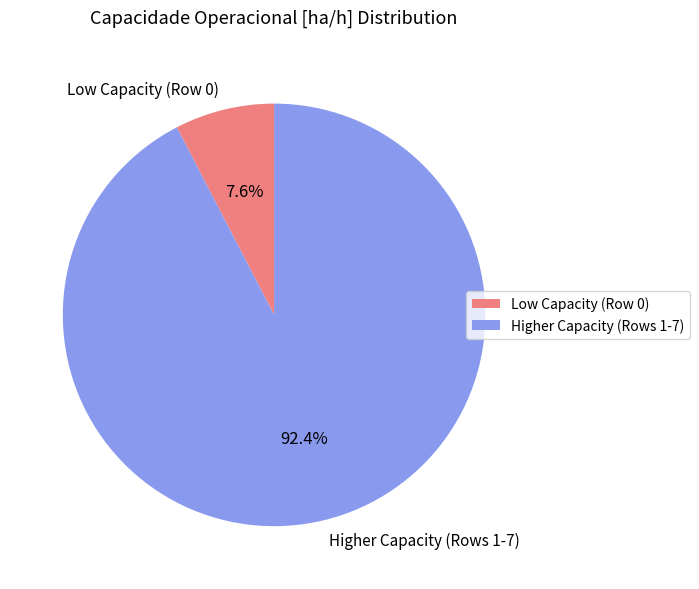

Rank the categories by value from highest to lowest.

Higher Capacity (Rows 1-7), Low Capacity (Row 0)